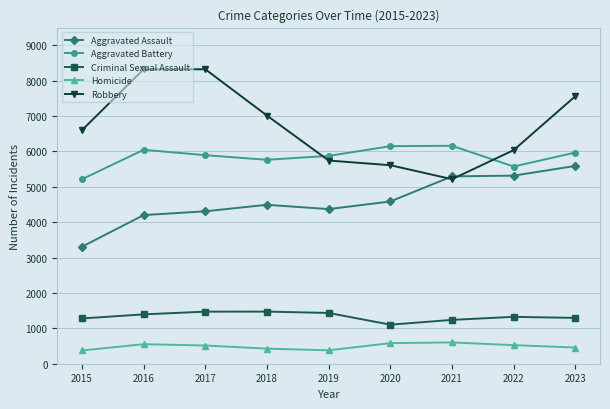

True or false: Aggravated Battery has a value of 5874 at 2019.

True